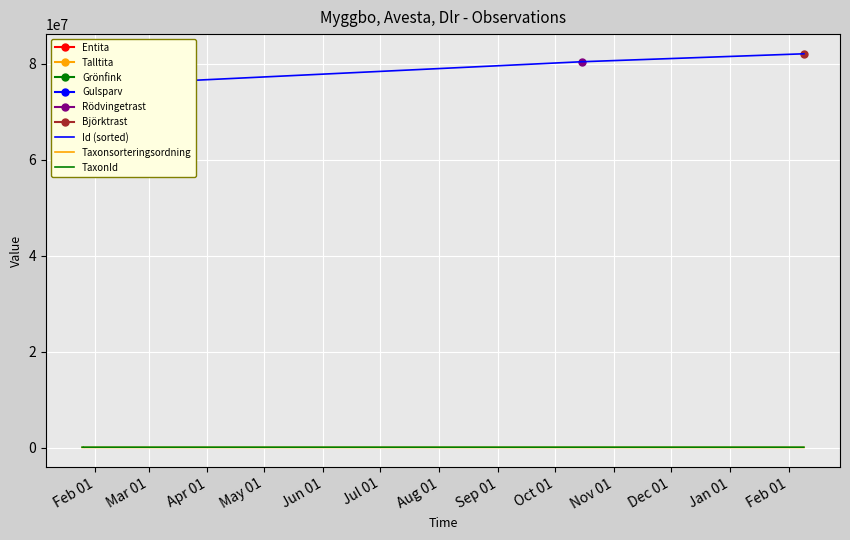

In Id (sorted), how many points are lower than both neighbors (excluding endpoints)?

1